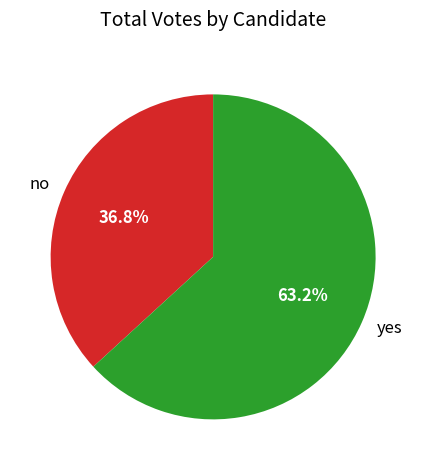

Is there a majority slice in this chart?

Yes